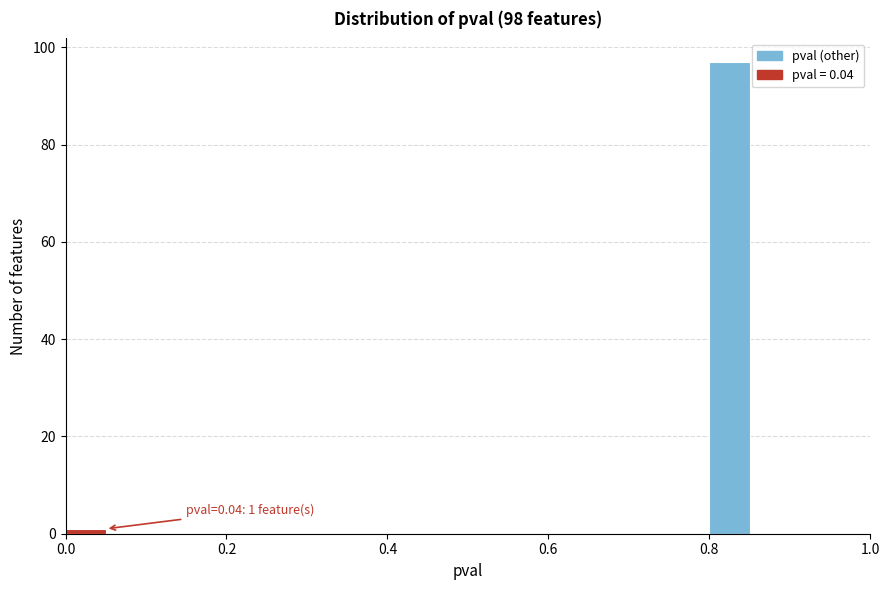

Around what value on the x-axis is the tallest bar? Give the approximate position of its centre, as read against the axis.

0.82